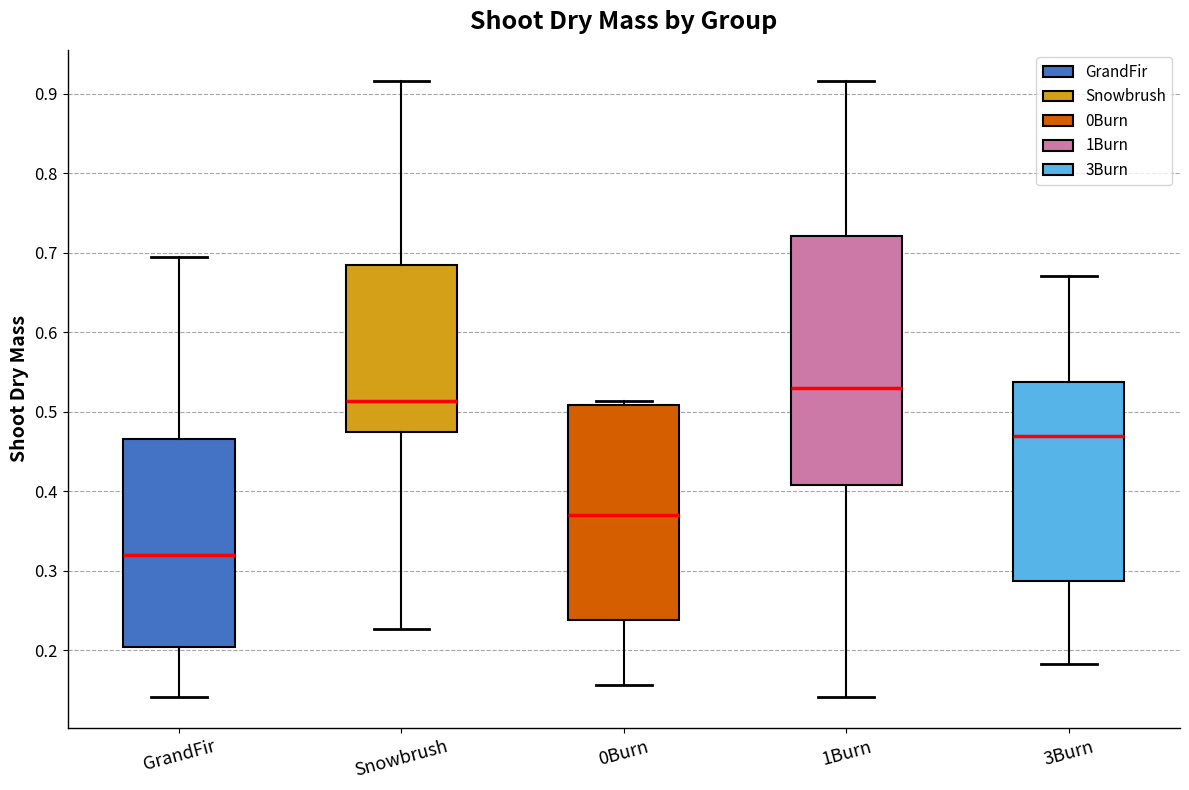

Which box has the highest median line?

1Burn